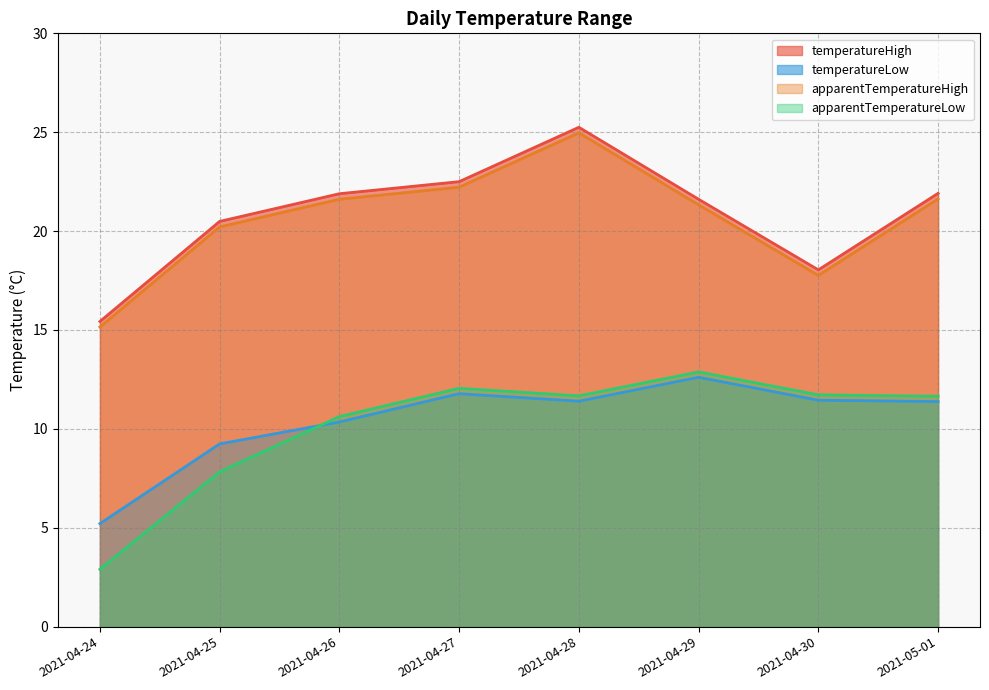

Reading right to left, extract all data points from this chart.

temperatureHigh: 2021-05-01=21.9	2021-04-30=18.0	2021-04-29=21.6	2021-04-28=25.2	2021-04-27=22.5	2021-04-26=21.9	2021-04-25=20.5	2021-04-24=15.4
temperatureLow: 2021-05-01=11.4	2021-04-30=11.4	2021-04-29=12.6	2021-04-28=11.4	2021-04-27=11.8	2021-04-26=10.3	2021-04-25=9.2	2021-04-24=5.2
apparentTemperatureHigh: 2021-05-01=21.6	2021-04-30=17.8	2021-04-29=21.3	2021-04-28=25.0	2021-04-27=22.2	2021-04-26=21.6	2021-04-25=20.2	2021-04-24=15.2
apparentTemperatureLow: 2021-05-01=11.7	2021-04-30=11.7	2021-04-29=12.9	2021-04-28=11.7	2021-04-27=12.1	2021-04-26=10.6	2021-04-25=7.8	2021-04-24=2.9